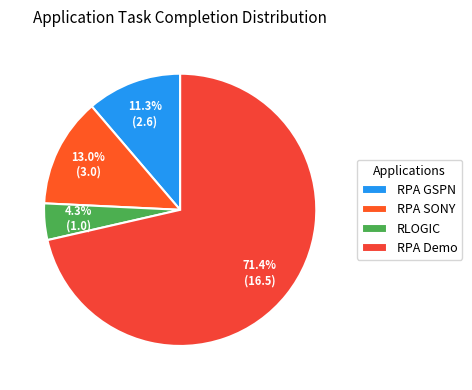

Which slice is the largest?

RPA Demo